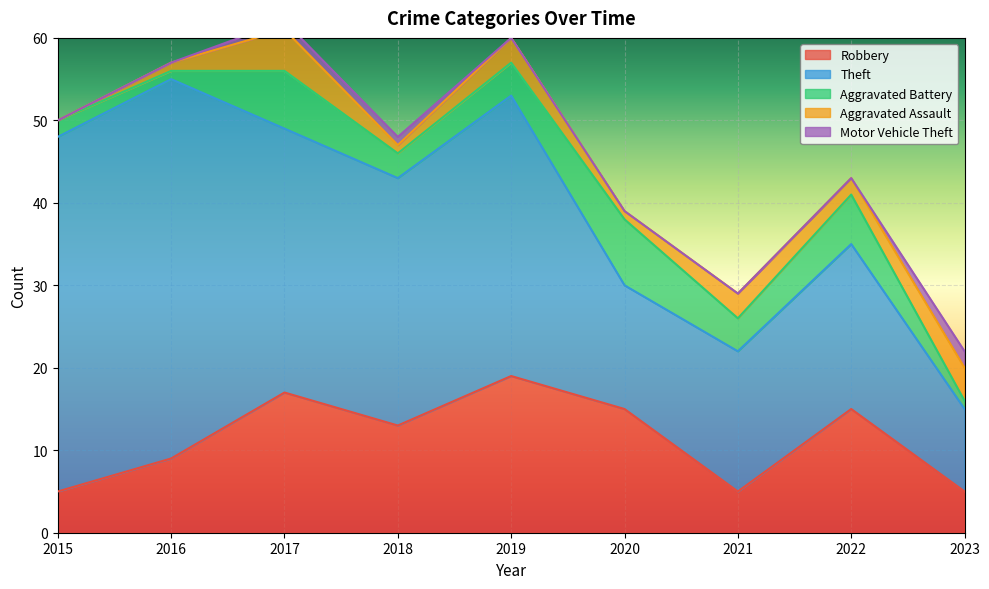

Reading left to right, what are all the values shown in this chart?

Robbery: 2015=5	2016=9	2017=17	2018=13	2019=19	2020=15	2021=5	2022=15	2023=5
Theft: 2015=43	2016=46	2017=32	2018=30	2019=34	2020=15	2021=17	2022=20	2023=10
Aggravated Battery: 2015=2	2016=1	2017=7	2018=3	2019=4	2020=8	2021=4	2022=6	2023=1
Aggravated Assault: 2015=0	2016=1	2017=5	2018=1	2019=3	2020=1	2021=3	2022=2	2023=4
Motor Vehicle Theft: 2015=0	2016=0	2017=1	2018=1	2019=0	2020=0	2021=0	2022=0	2023=2